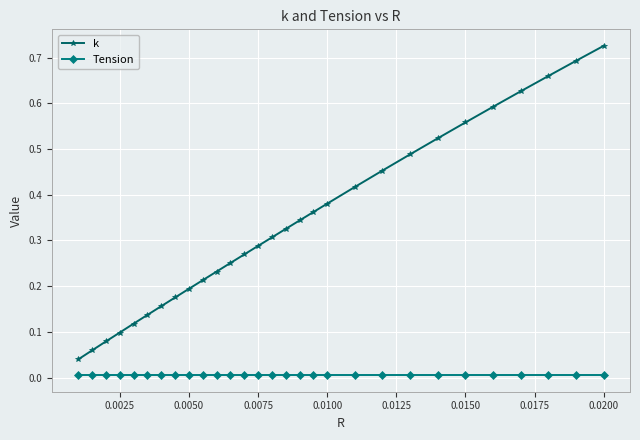

List the series in order of their peak value, highest first.

k, Tension